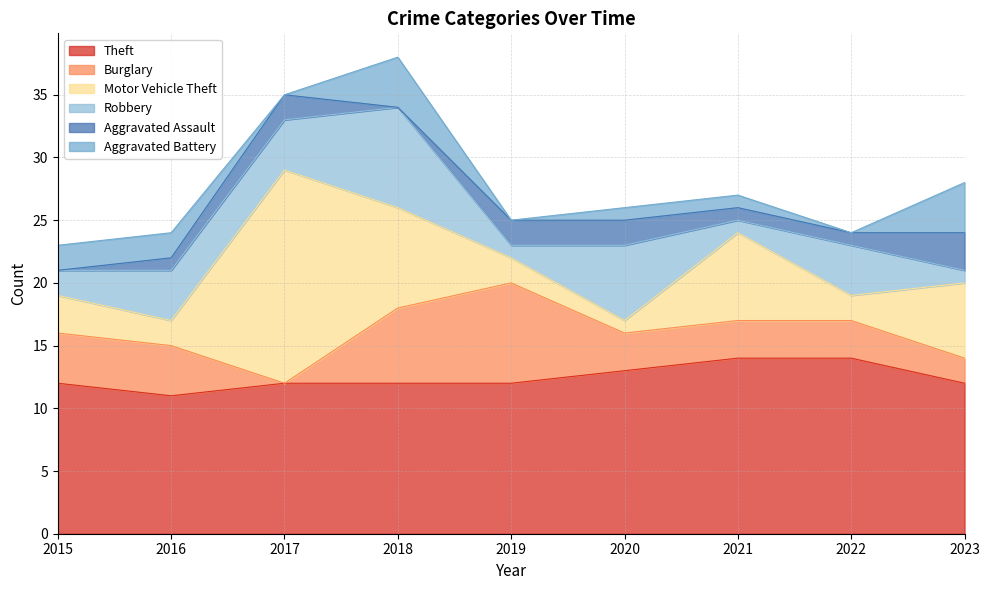

The Aggravated Assault series shows 1 at 2016. True or false?

True